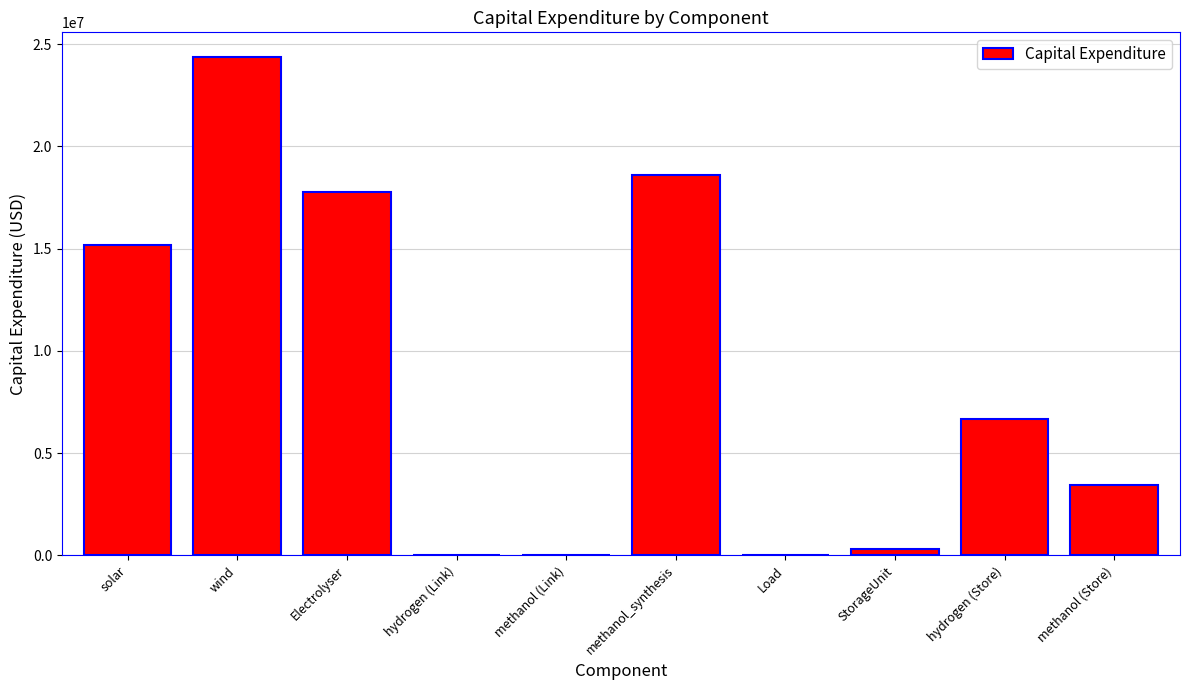

What is the sum of all values?

86383700.0